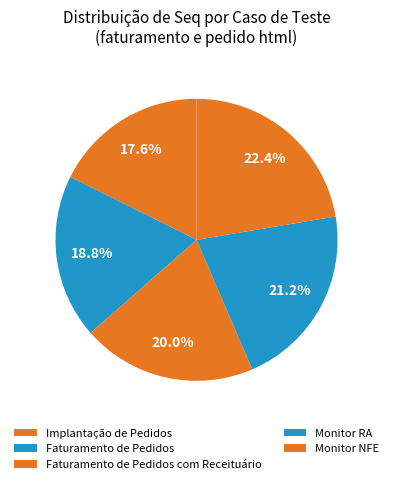

Rank the categories by value from lowest to highest.

Implantação de Pedidos, Faturamento de Pedidos, Faturamento de Pedidos com Receituário, Monitor RA, Monitor NFE